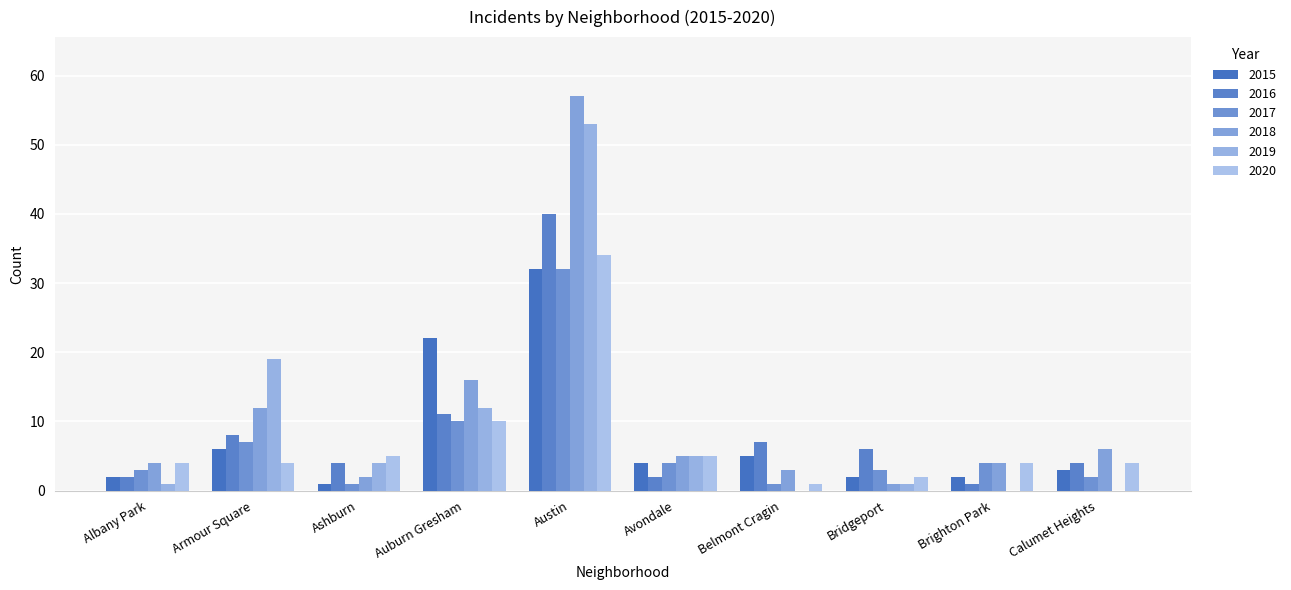

At how many categories does at least one series exceed 3?

10